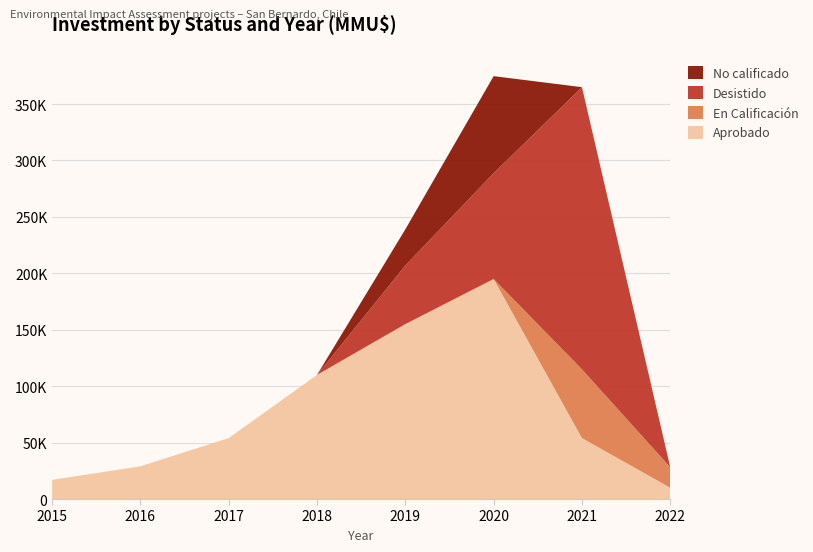

Reading right to left, extract all data points from this chart.

Aprobado: 10000	54000	195000	155000	110000	54000	29000	17000
En Calificación: 18135	60935	0	0	0	0	0	0
Desistido: 0	250028	93746	52000	0	0	0	0
No calificado: 0	0	86000	32000	0	0	0	0